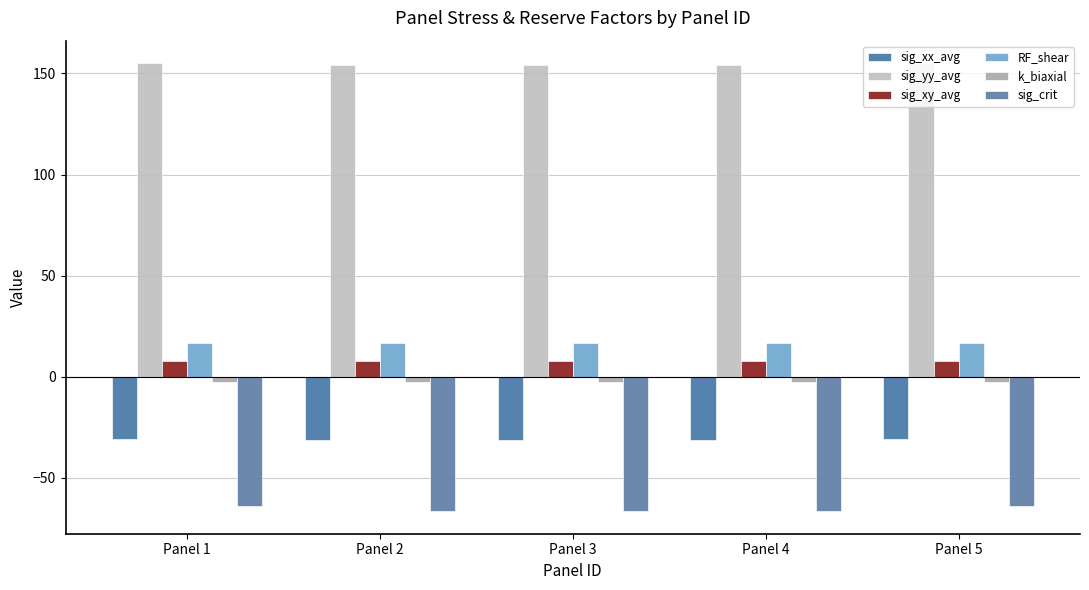

Reading right to left, what are all the values shown in this chart?

sig_xx_avg: Panel 5=-30.6	Panel 4=-31.2	Panel 3=-31.2	Panel 2=-31.2	Panel 1=-30.6
sig_yy_avg: Panel 5=155.1	Panel 4=154.2	Panel 3=154.3	Panel 2=154.2	Panel 1=155.1
sig_xy_avg: Panel 5=7.8	Panel 4=7.8	Panel 3=7.8	Panel 2=7.8	Panel 1=7.8
RF_shear: Panel 5=16.6	Panel 4=16.6	Panel 3=16.6	Panel 2=16.6	Panel 1=16.6
k_biaxial: Panel 5=-2.4	Panel 4=-2.4	Panel 3=-2.4	Panel 2=-2.4	Panel 1=-2.4
sig_crit: Panel 5=-64.1	Panel 4=-66.5	Panel 3=-66.5	Panel 2=-66.5	Panel 1=-64.1